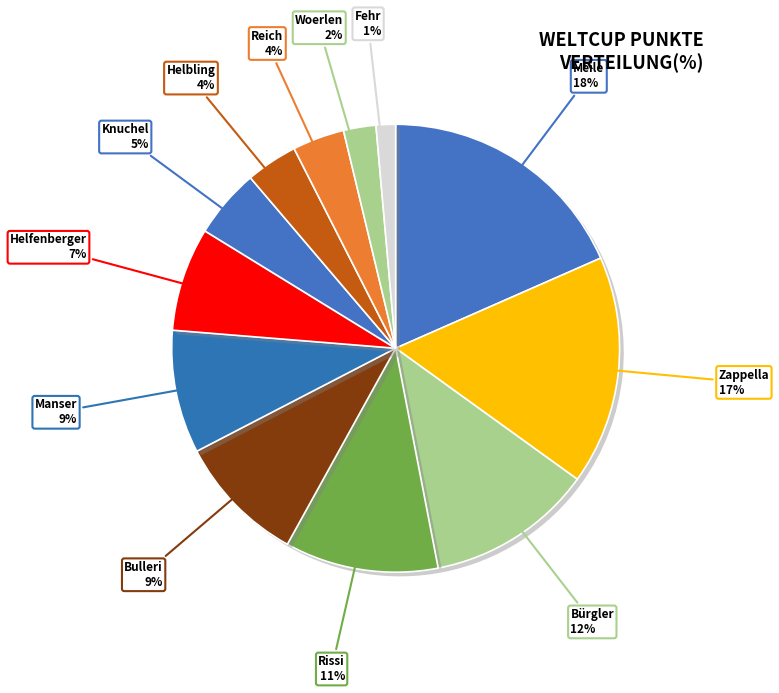

To the nearest percent, what is the average slice percentage?

8%